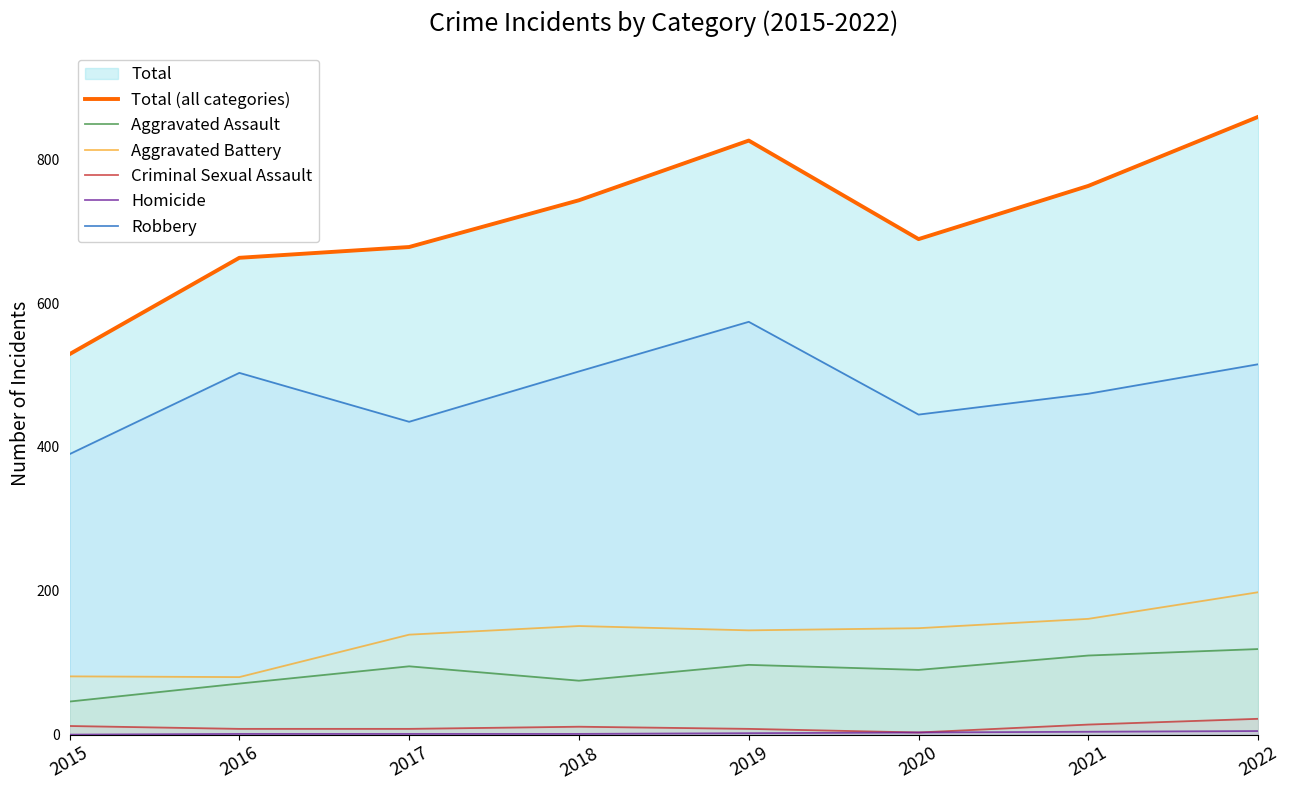

Which label corresponds to the smallest value in the chart?

2015